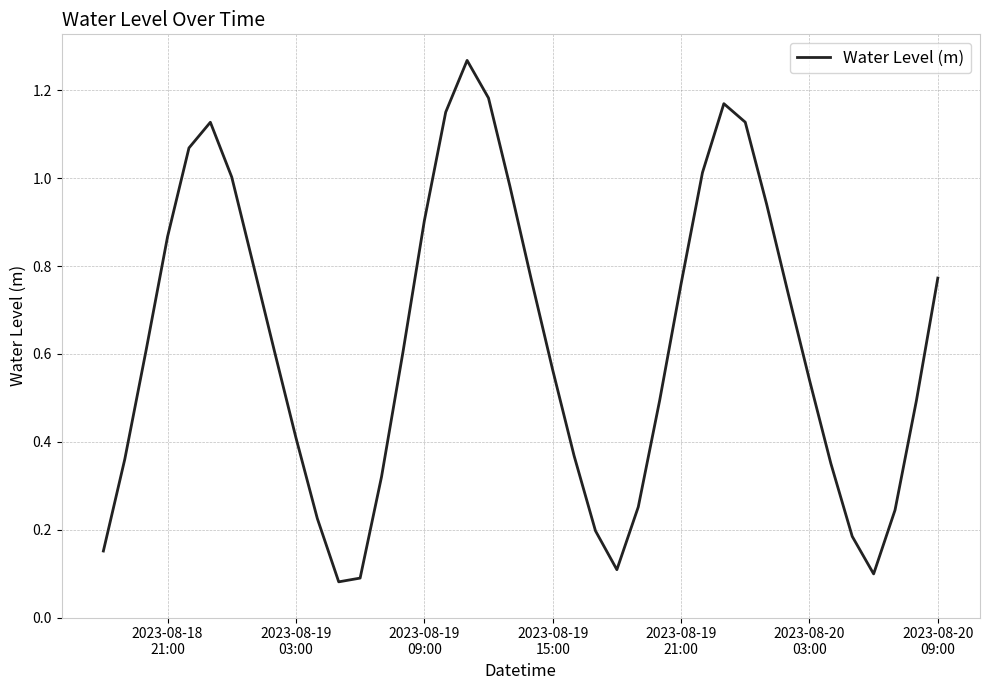

How many lines are shown in the chart?

1